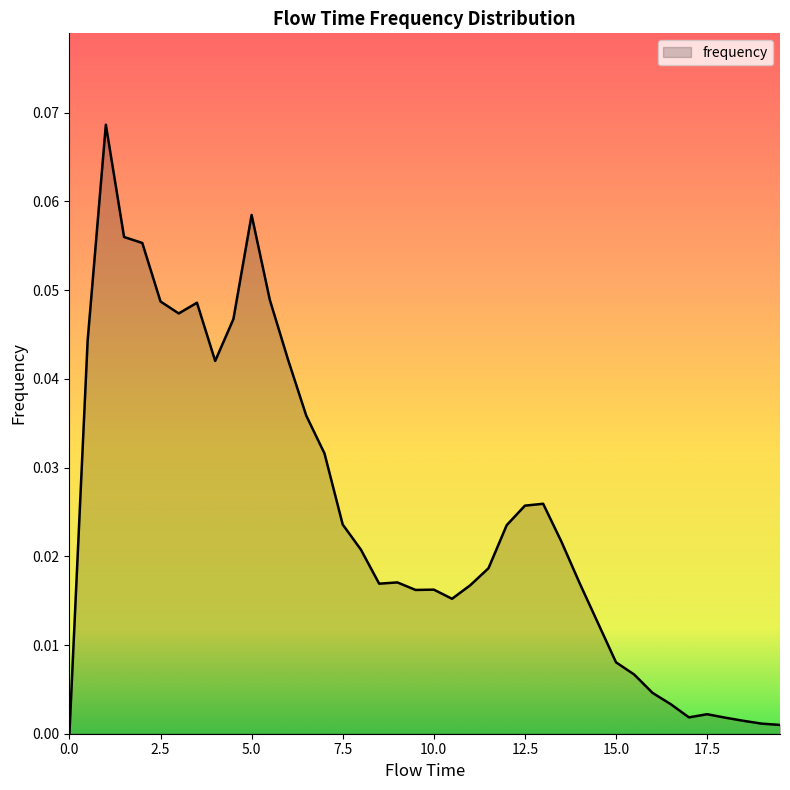

Does the chart have visible grid lines?

No